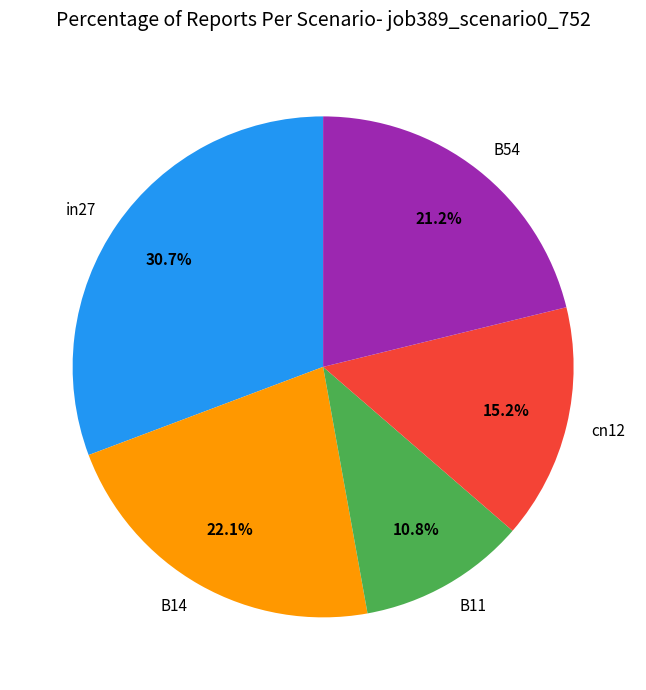

Between B14 and B54, which is larger?

B14